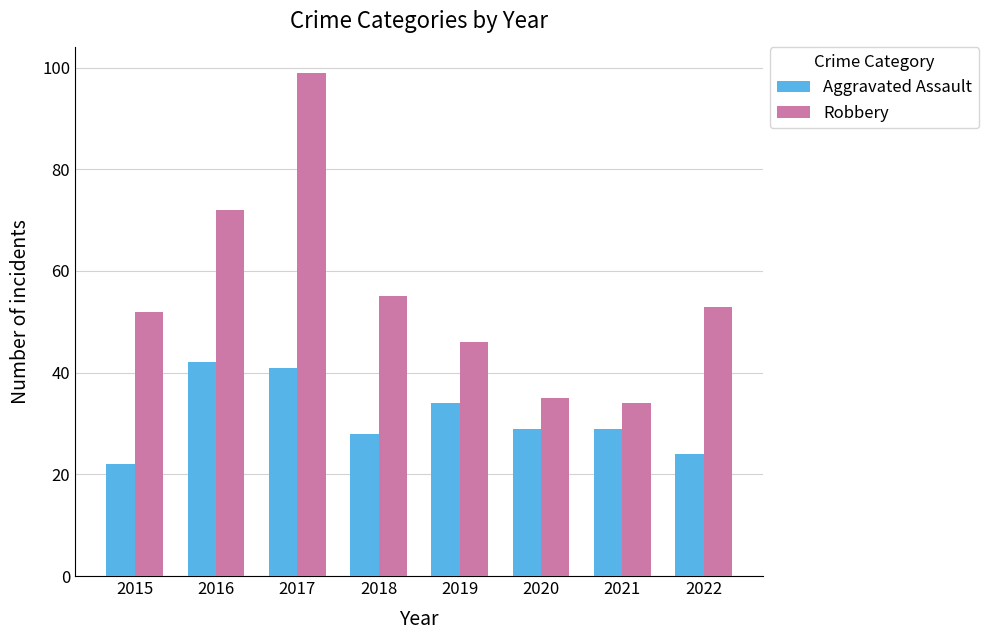

Which series has the largest total across all categories?

Robbery